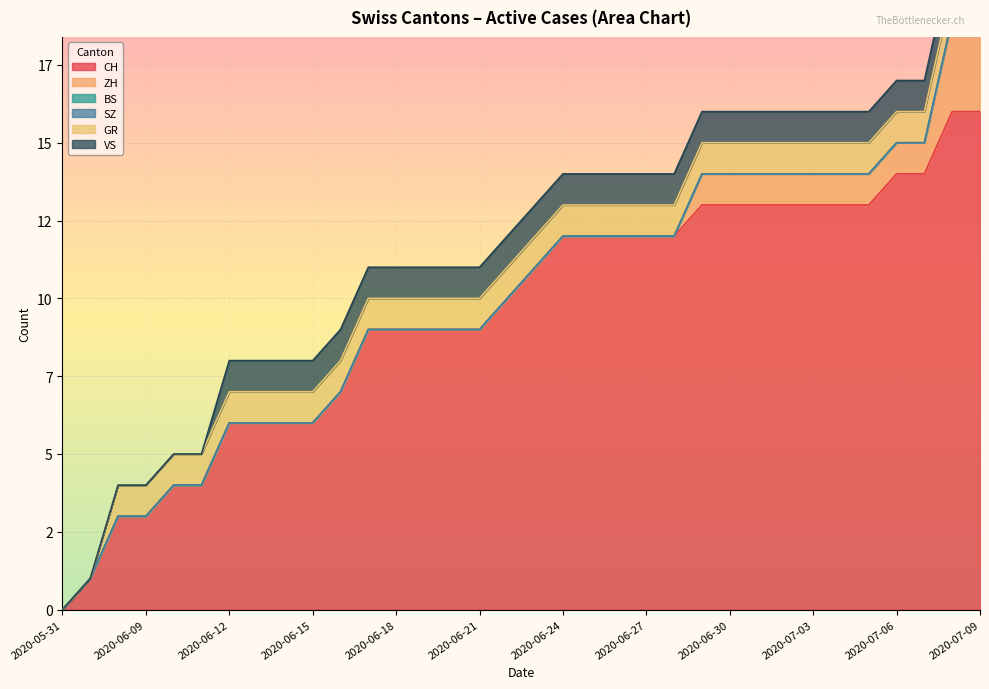

True or false: CH and ZH intersect in this chart.

False